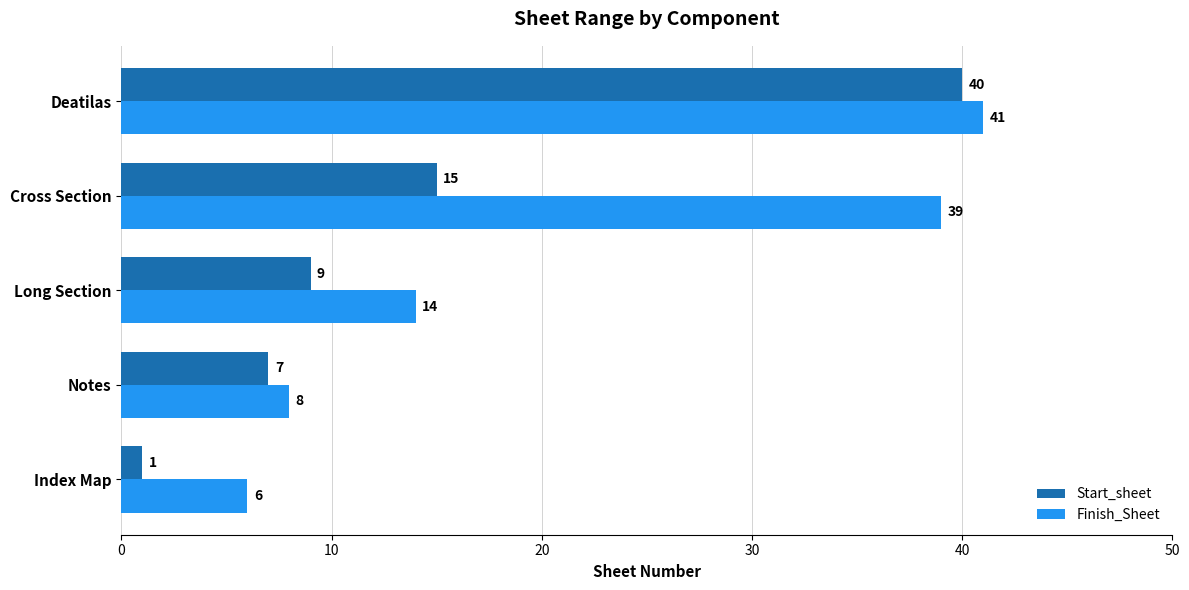

What is the smallest value displayed?

1